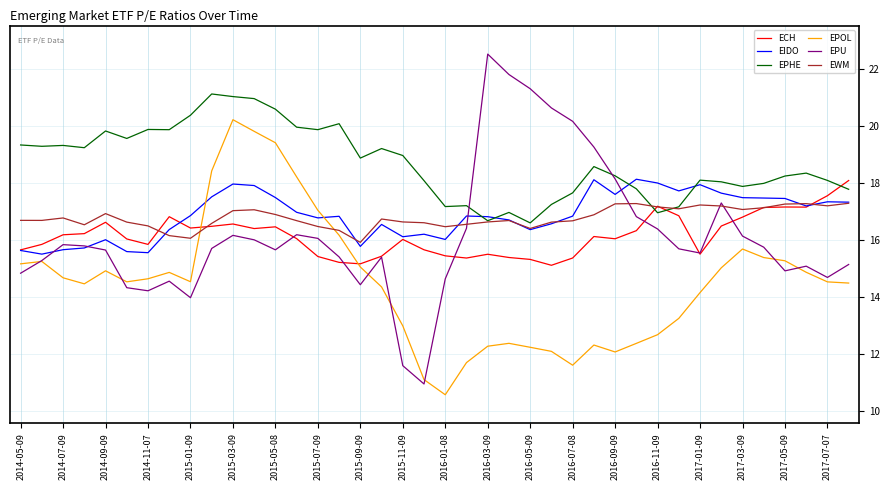

What is the highest value of the EPU series?

22.5